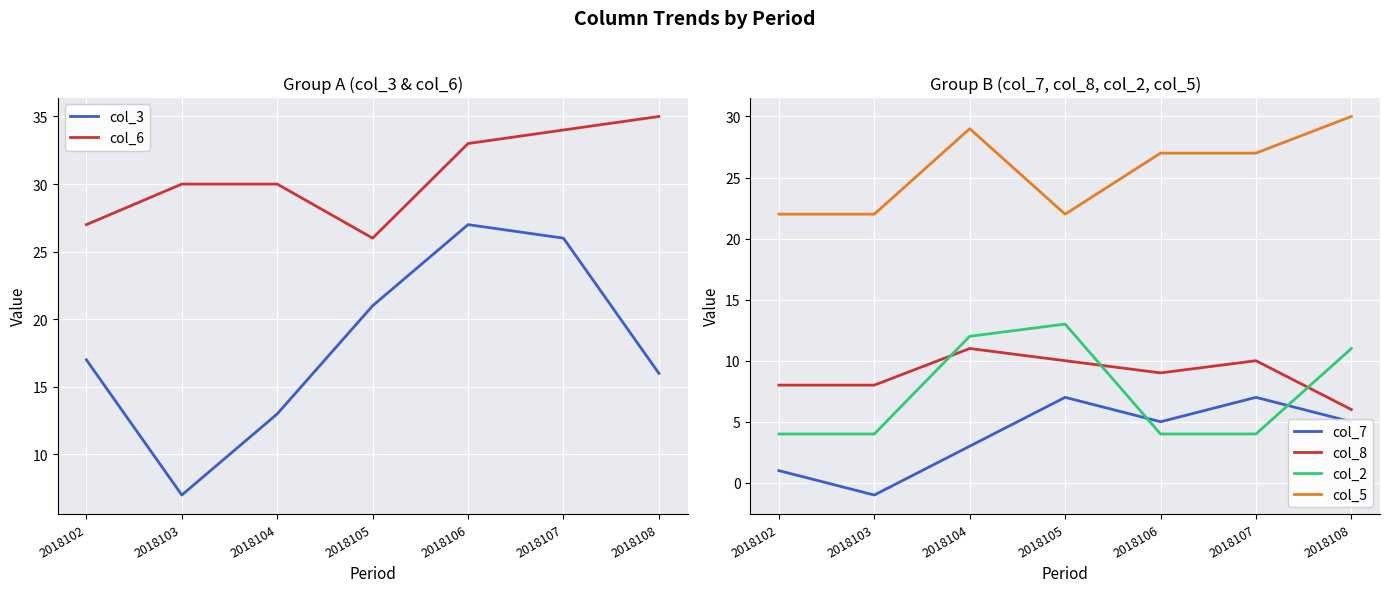

Reading left to right, extract all data points from this chart.

col_3: 17	7	13	21	27	26	16
col_6: 27	30	30	26	33	34	35
col_7: 1	-1	3	7	5	7	5
col_8: 8	8	11	10	9	10	6
col_2: 4	4	12	13	4	4	11
col_5: 22	22	29	22	27	27	30